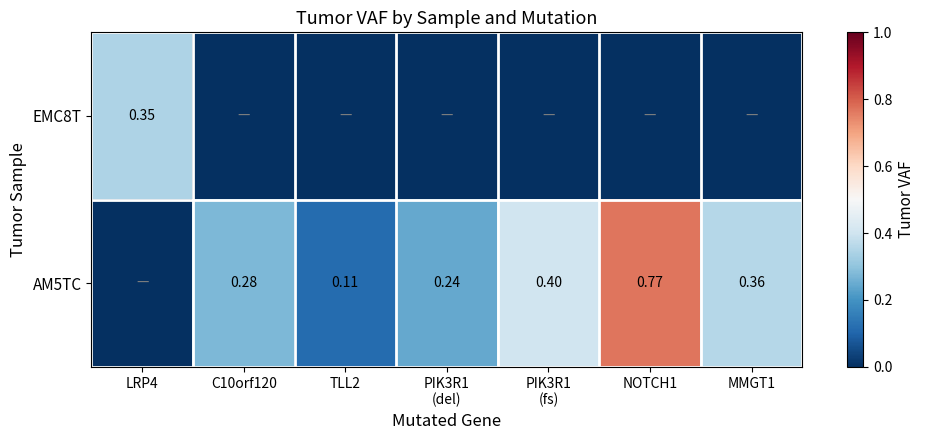

What is the total value across all series at PIK3R1
(fs)?

0.4